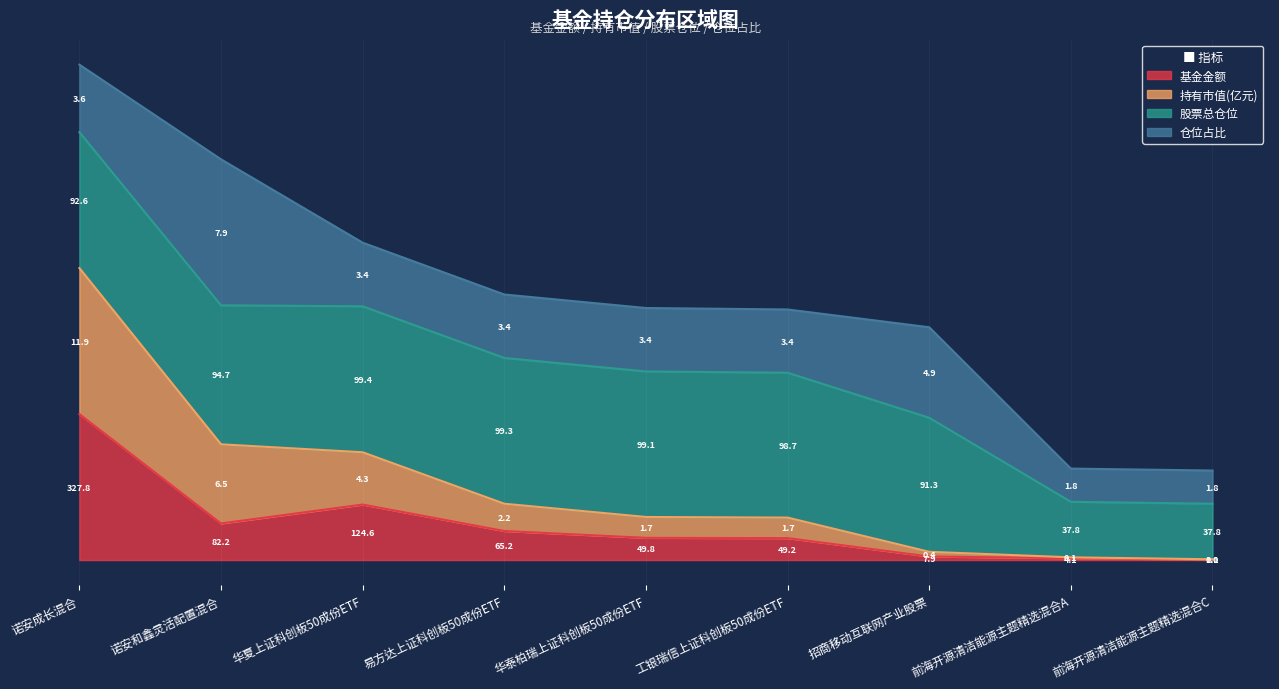

True or false: 持有市值(亿元) and 基金金额 cross at least once.

False